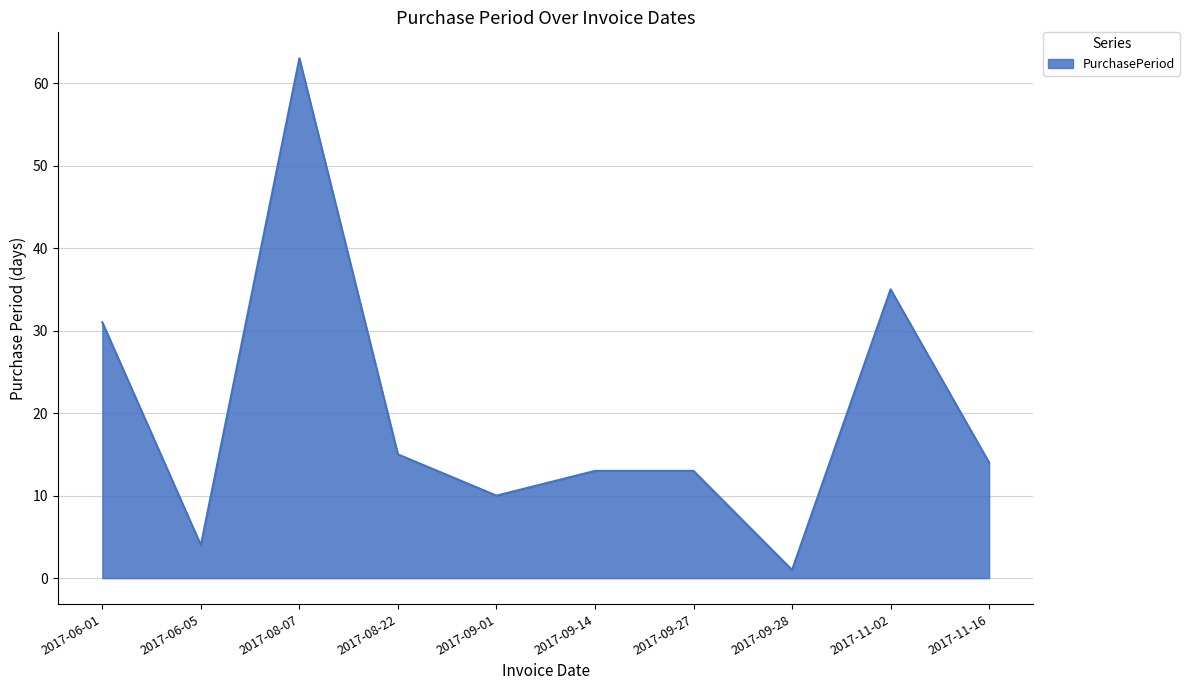

True or false: the data shows 35 at 2017-11-02.

True